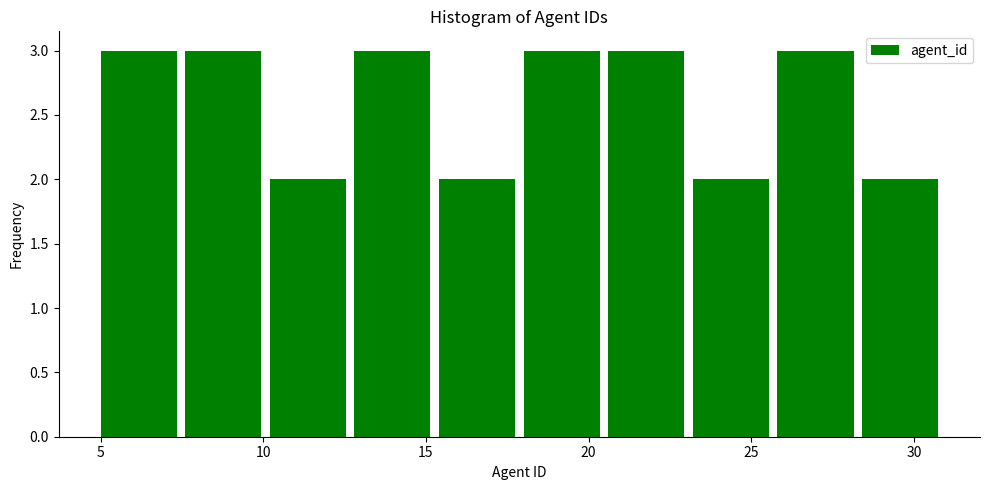

What is the height of the bar covering 15.4 to 18.0 on the x-axis? Neither the bar edges nor the heights are printed on the chart, so give them approximately, as read against the axes.

2